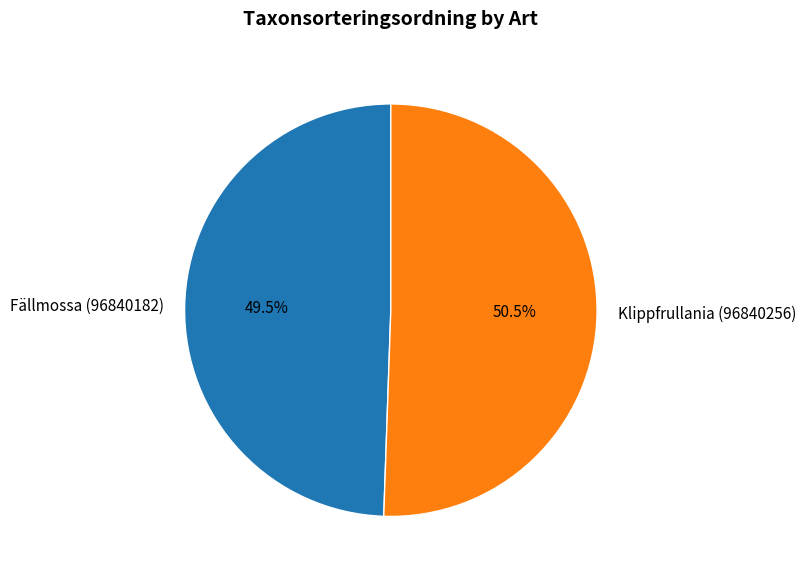

What is the largest slice in the pie chart?

Klippfrullania (96840256)